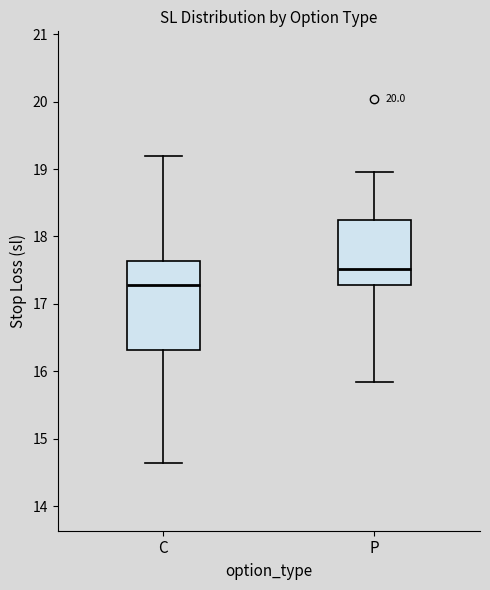

Reading left to right, read every box against the y-axis: the position of its median line, the range the box covers, and the ends of its whiskers. The values are not printed on the chart, so give them approximately, as read against the axis.

C: median 17.3, box 16.3 to 17.6, whiskers 14.6 to 19.2
P: median 17.5, box 17.3 to 18.2, whiskers 15.8 to 19.0